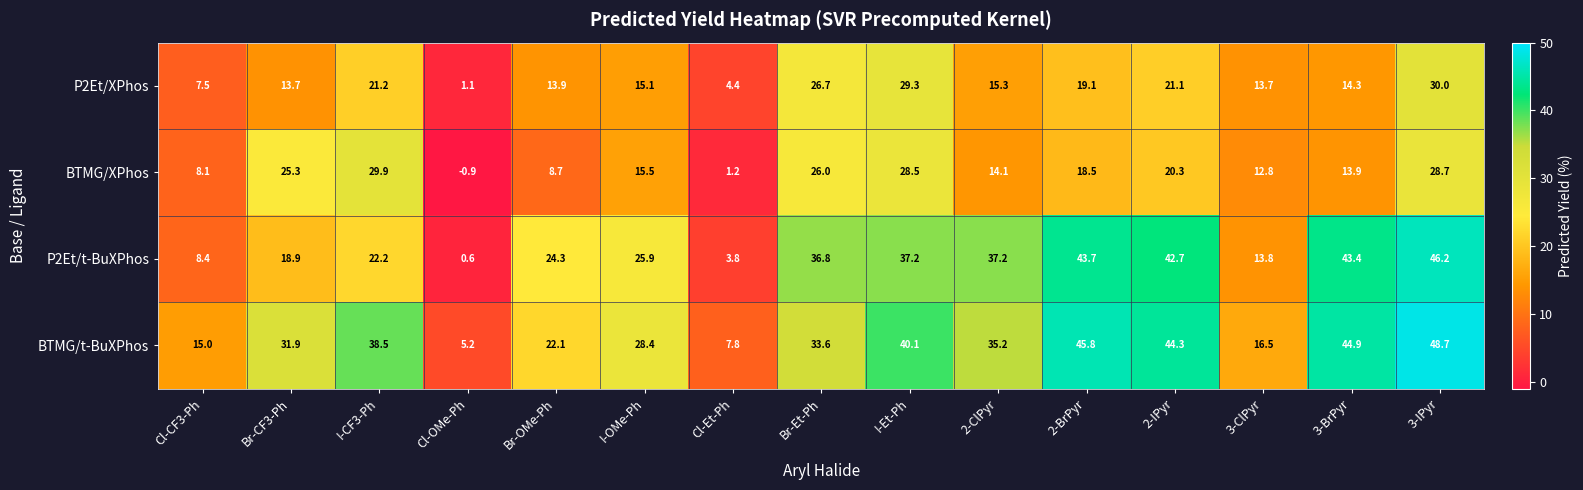

What is the average value of the P2Et/XPhos series?

16.4